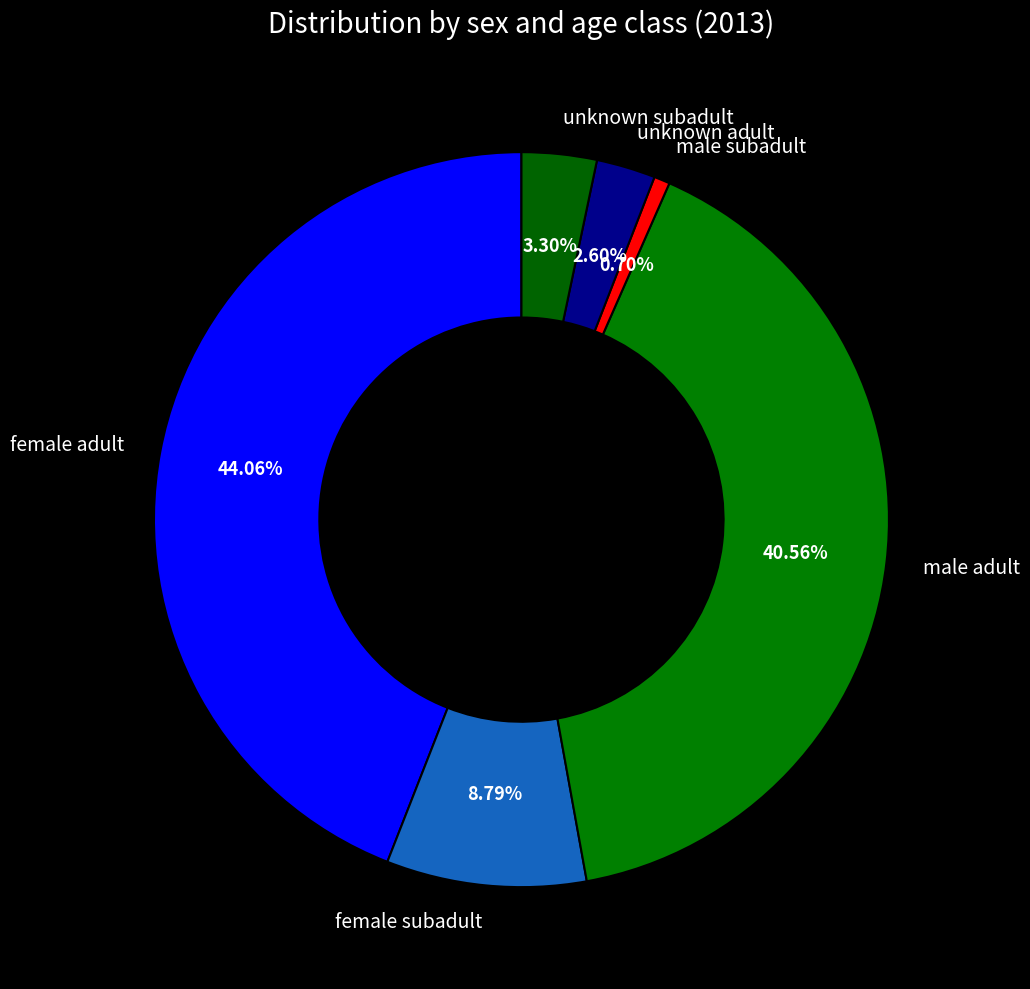

What percentage is the female subadult slice, to the nearest percent?

9%